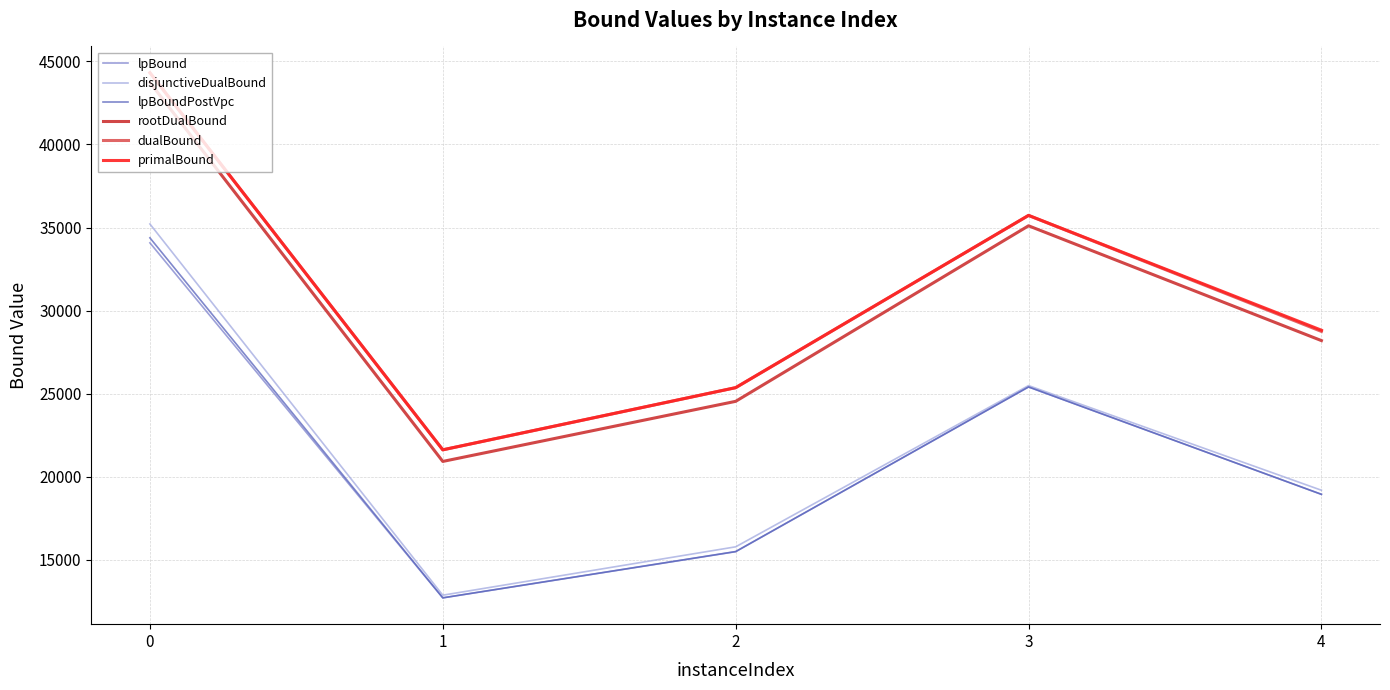

How many lines are shown in the chart?

6